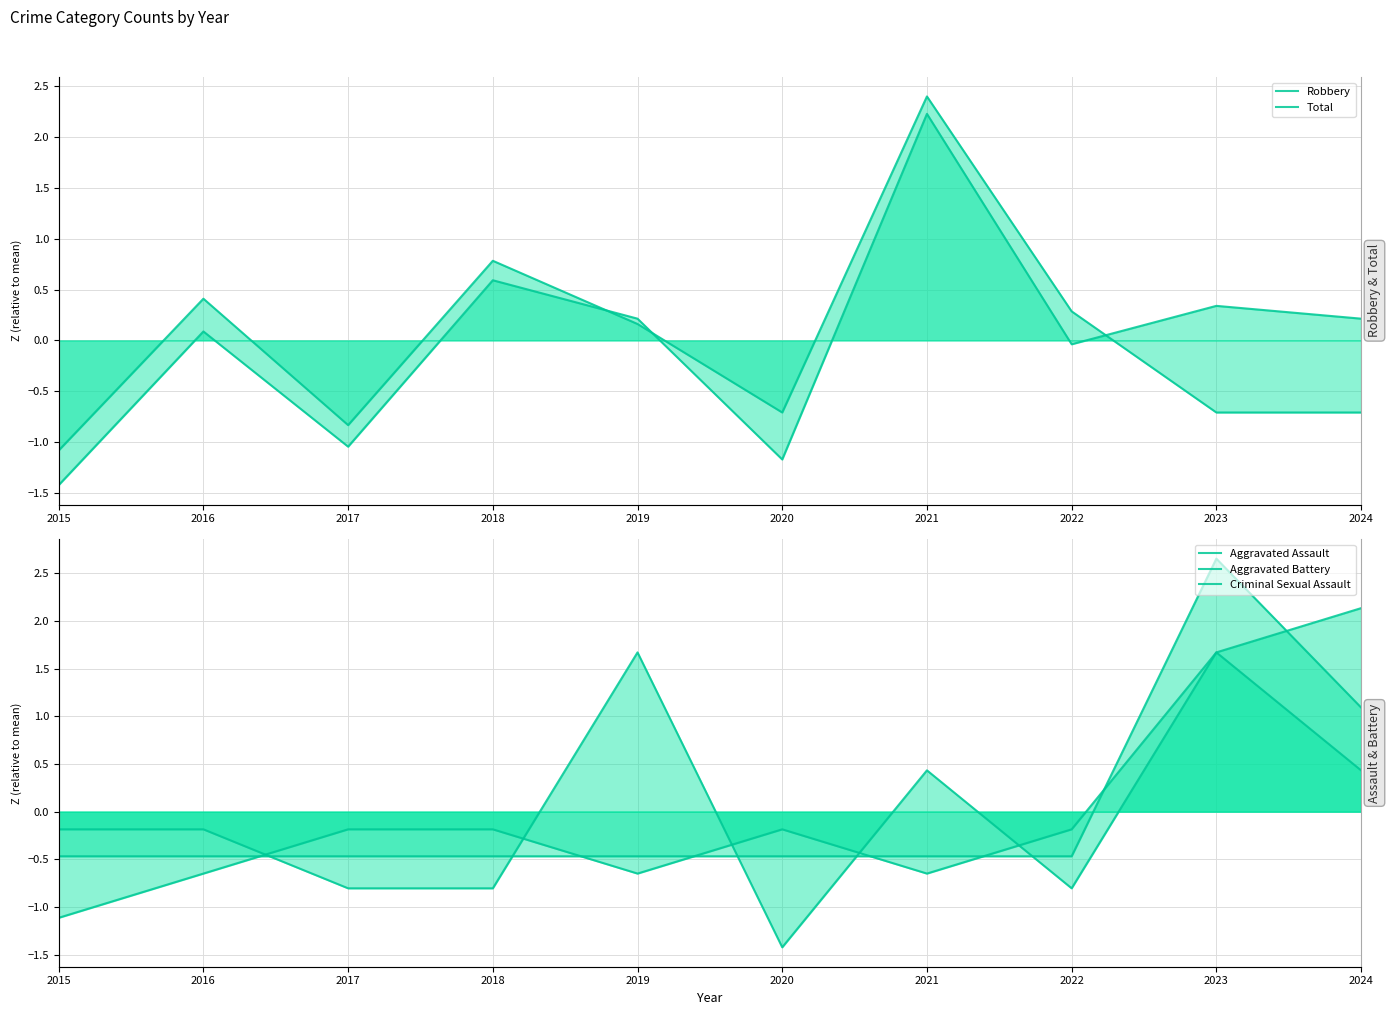

The value of Aggravated Battery at 2020 is -0.0. True or false?

False